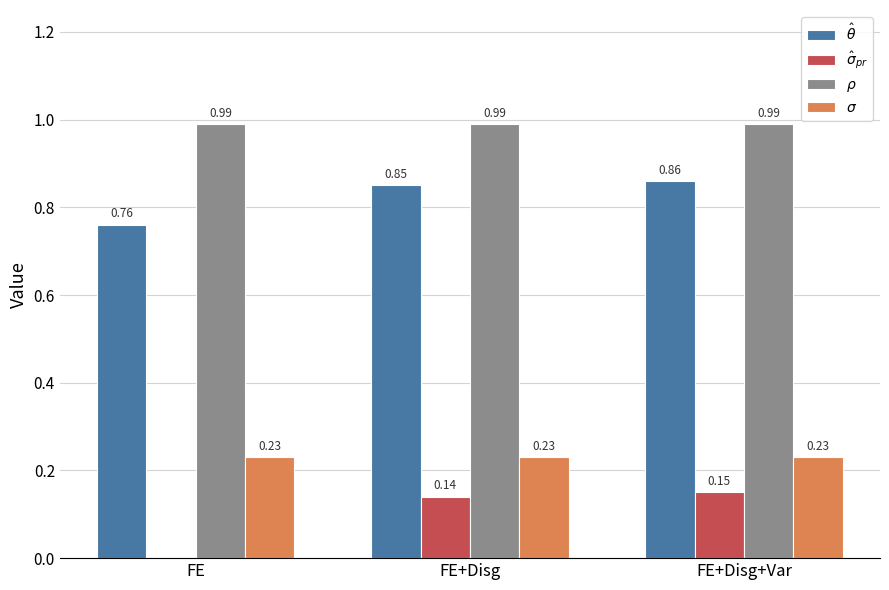

At which category is the sum across all series the highest?

FE+Disg+Var